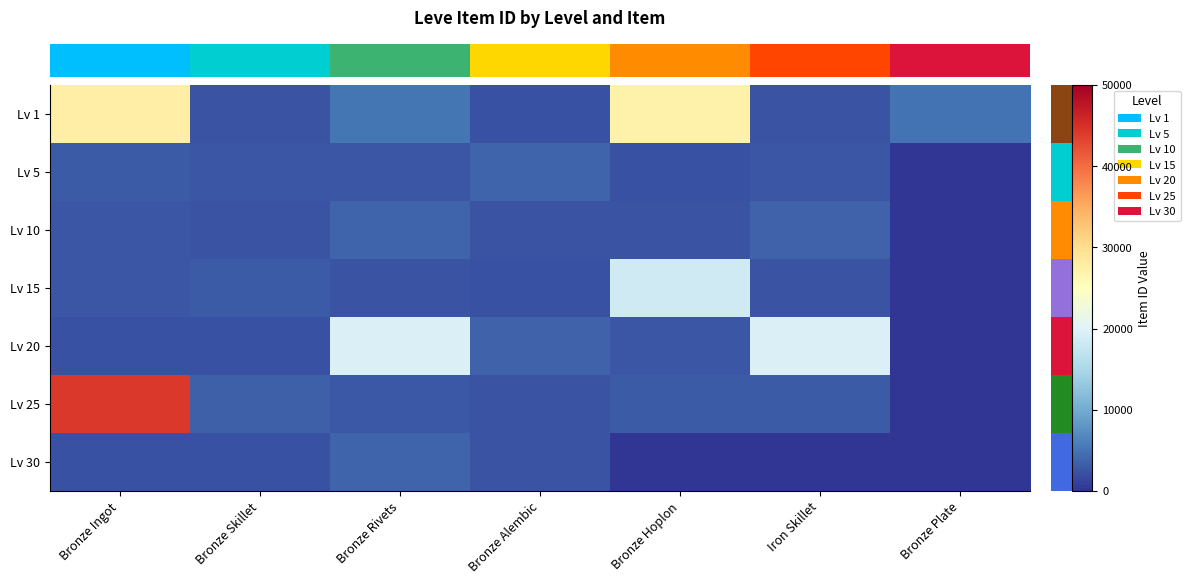

What is the total value across all series at Bronze Hoplon?

55968